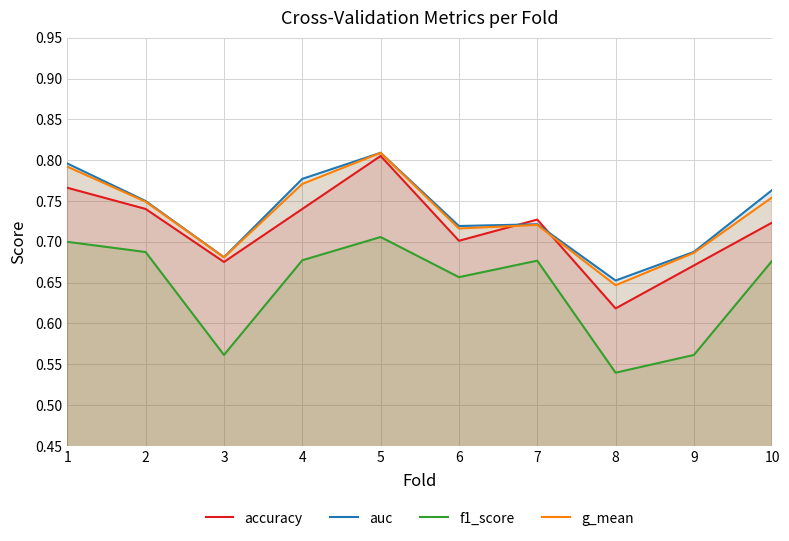

The f1_score series shows 0.3 at 9. True or false?

False